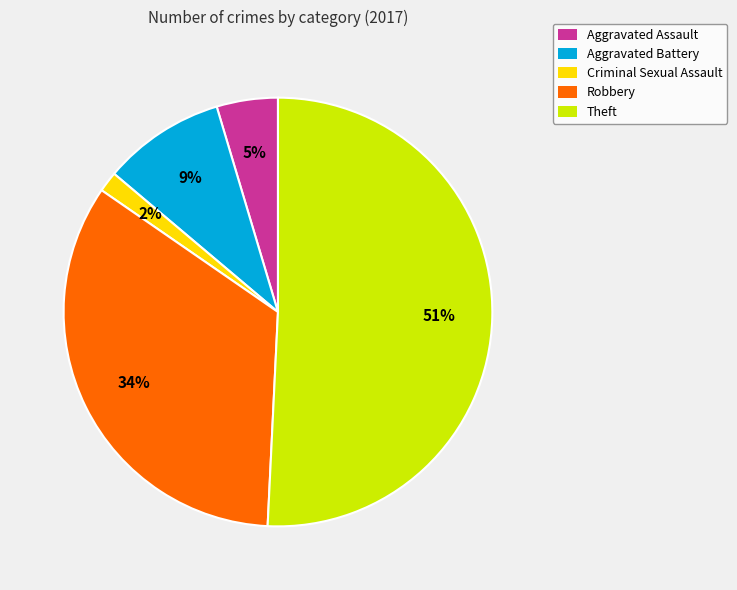

Rank the categories by value from lowest to highest.

Criminal Sexual Assault, Aggravated Assault, Aggravated Battery, Robbery, Theft